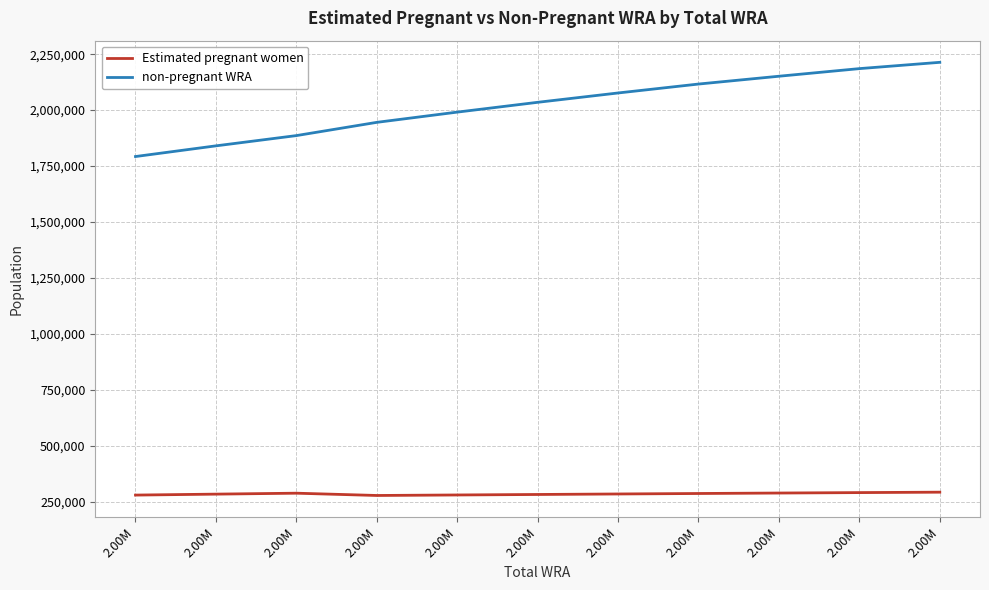

What are all the series names shown in the legend?

Estimated pregnant women, non-pregnant WRA